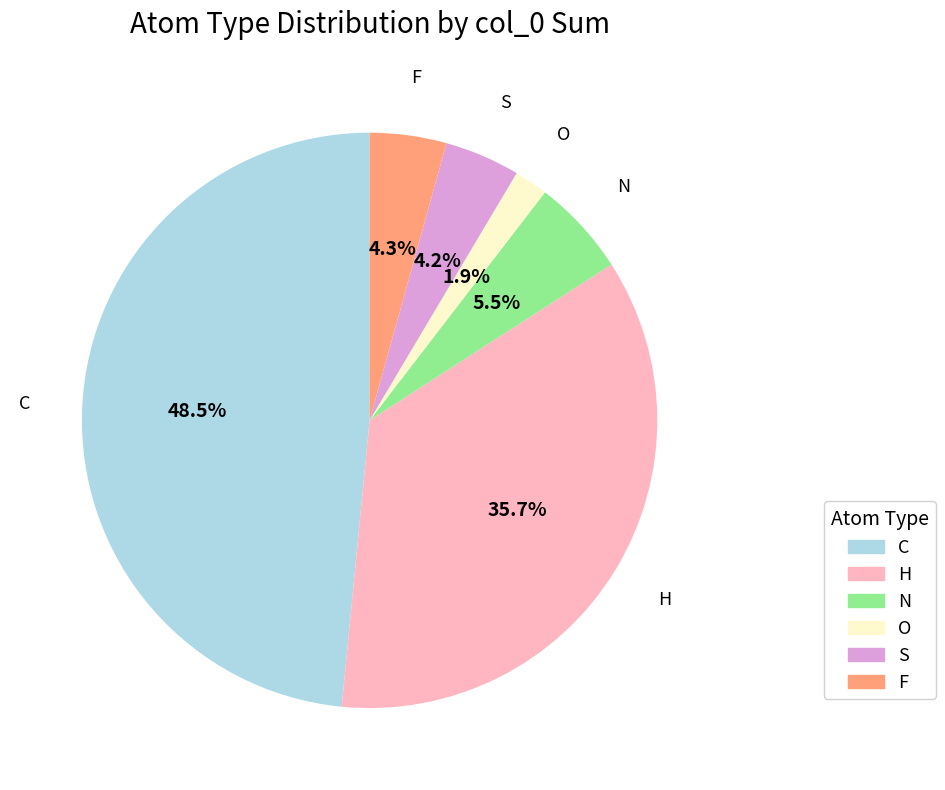

How many slices are in this pie chart?

6